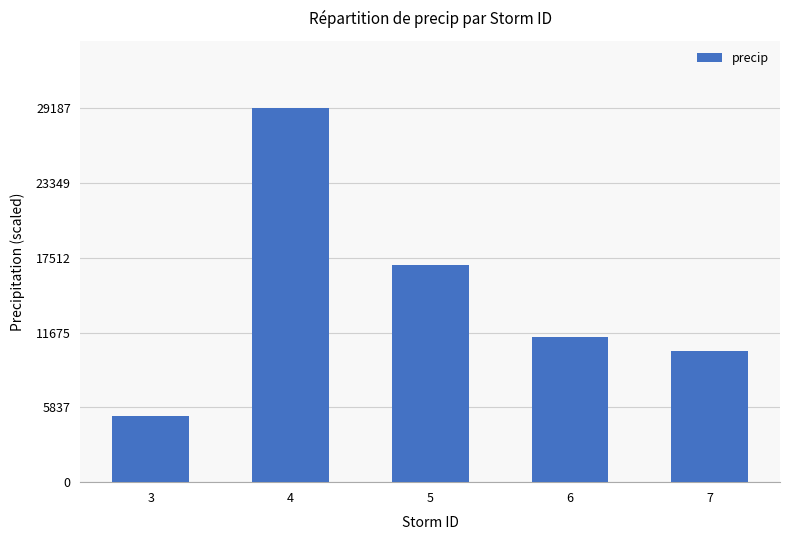

Rank the categories by value from highest to lowest.

4, 5, 6, 7, 3